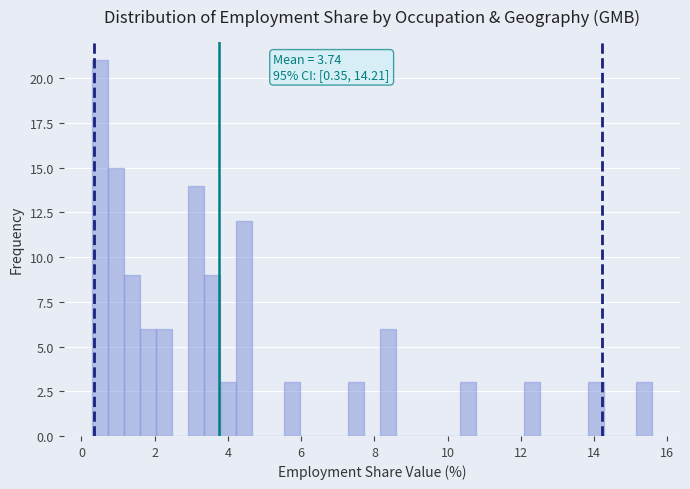

Read against the x-axis, roughly where is the centre of the tallest bar?

0.4